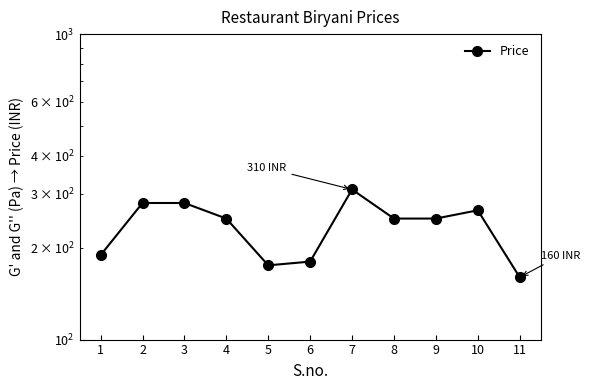

Rank the categories by value from highest to lowest.

7, 2, 3, 10, 4, 8, 9, 1, 6, 5, 11